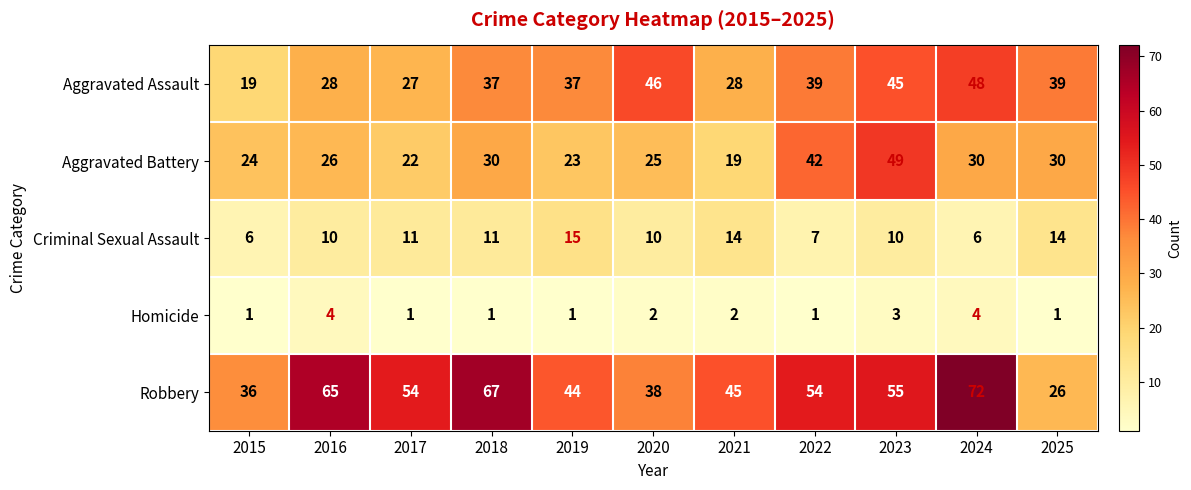

At which category is the sum across all series the highest?

2023